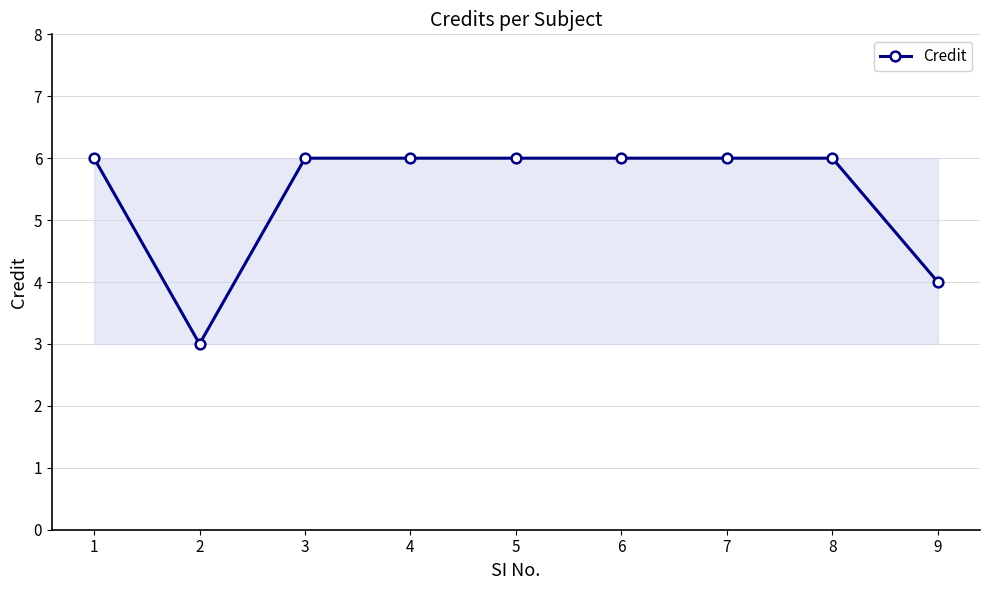

What is the value of the 4th point from the left?

6